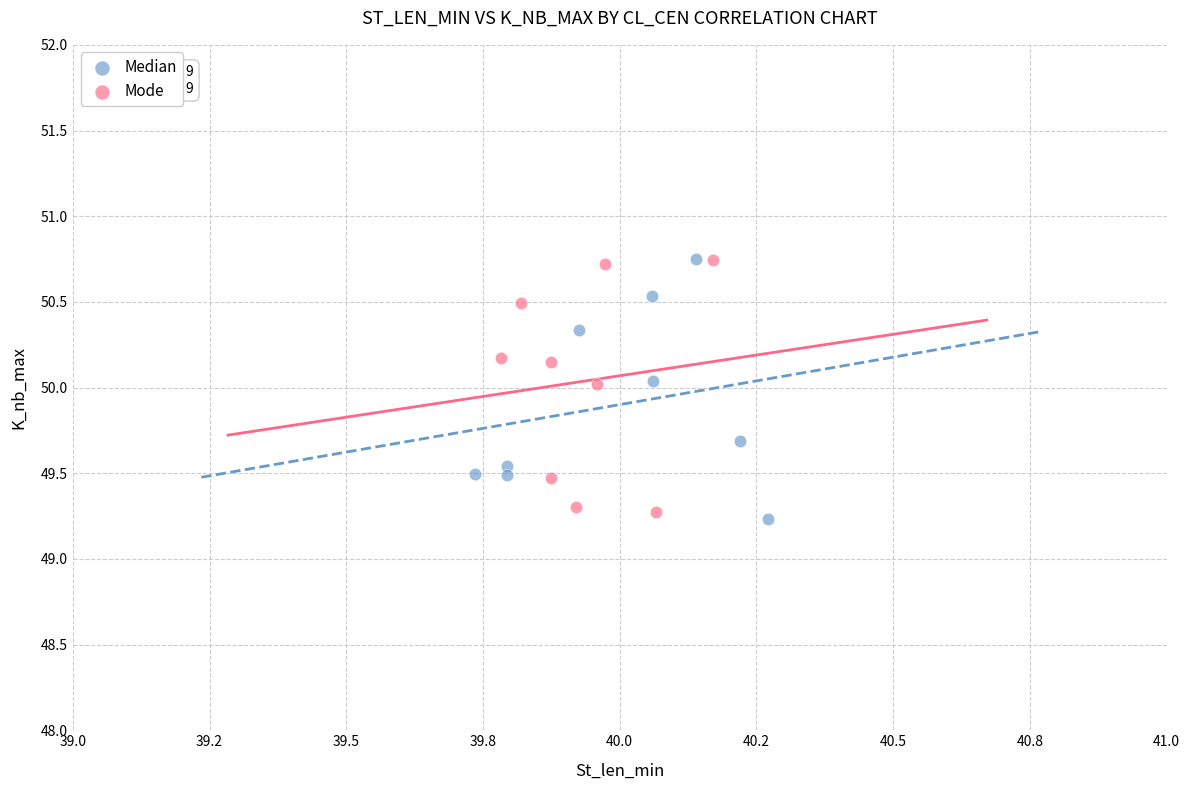

What are all the series names shown in the legend?

Median, Mode